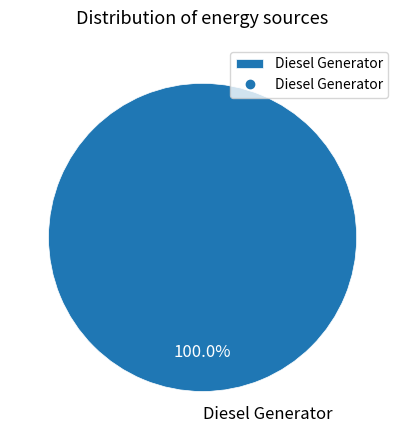

Rank the categories by value from lowest to highest.

Diesel Generator